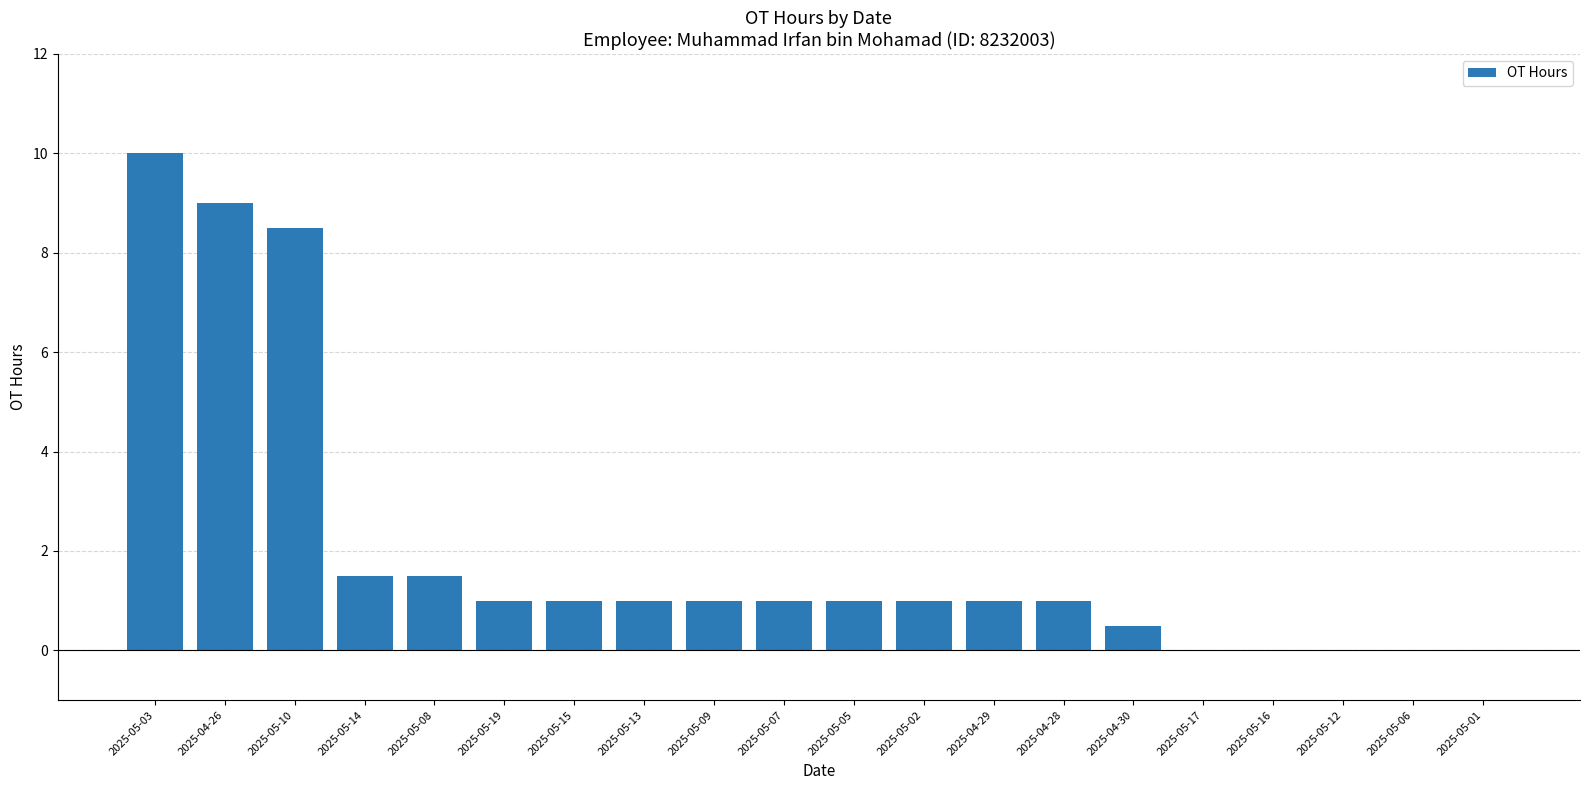

At which category does the chart reach its peak across all series?

2025-05-03